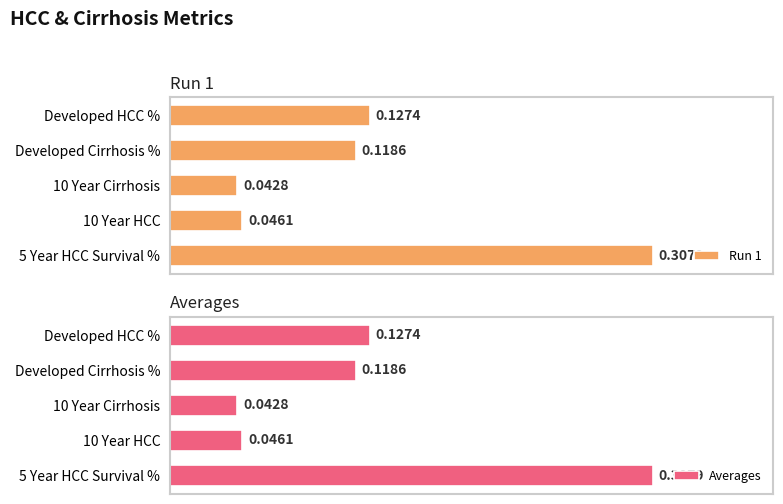

Which category has the lowest value in the Averages series?

10 Year Cirrhosis